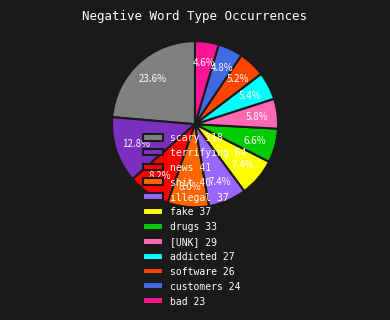

Is there a majority slice in this chart?

No